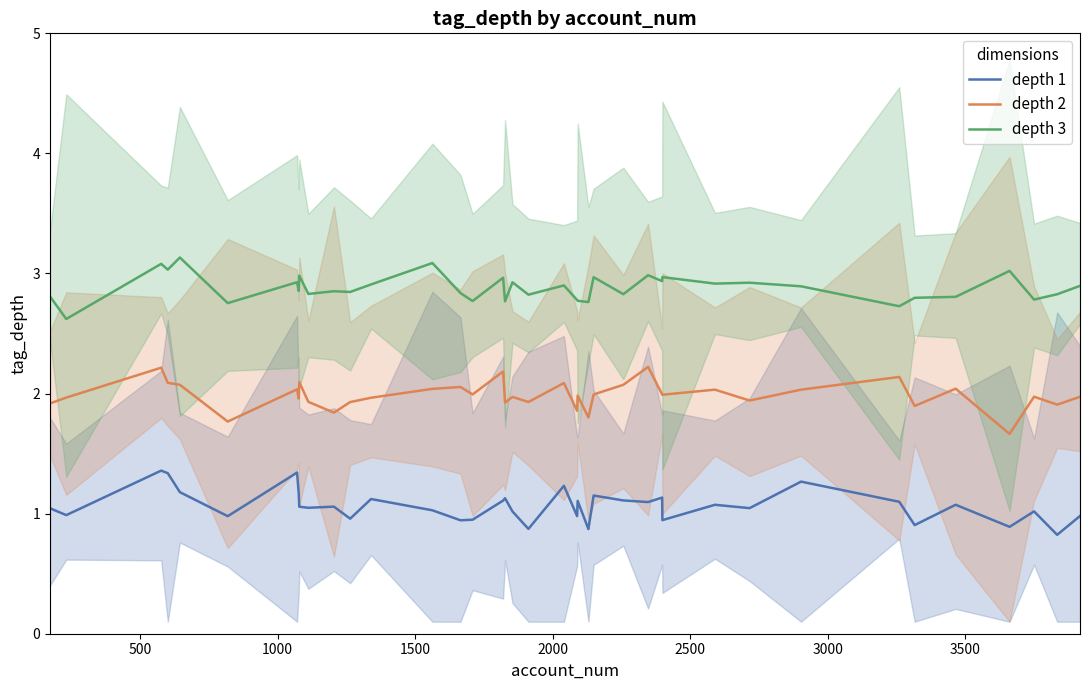

What are all the series names shown in the legend?

depth 1, depth 2, depth 3